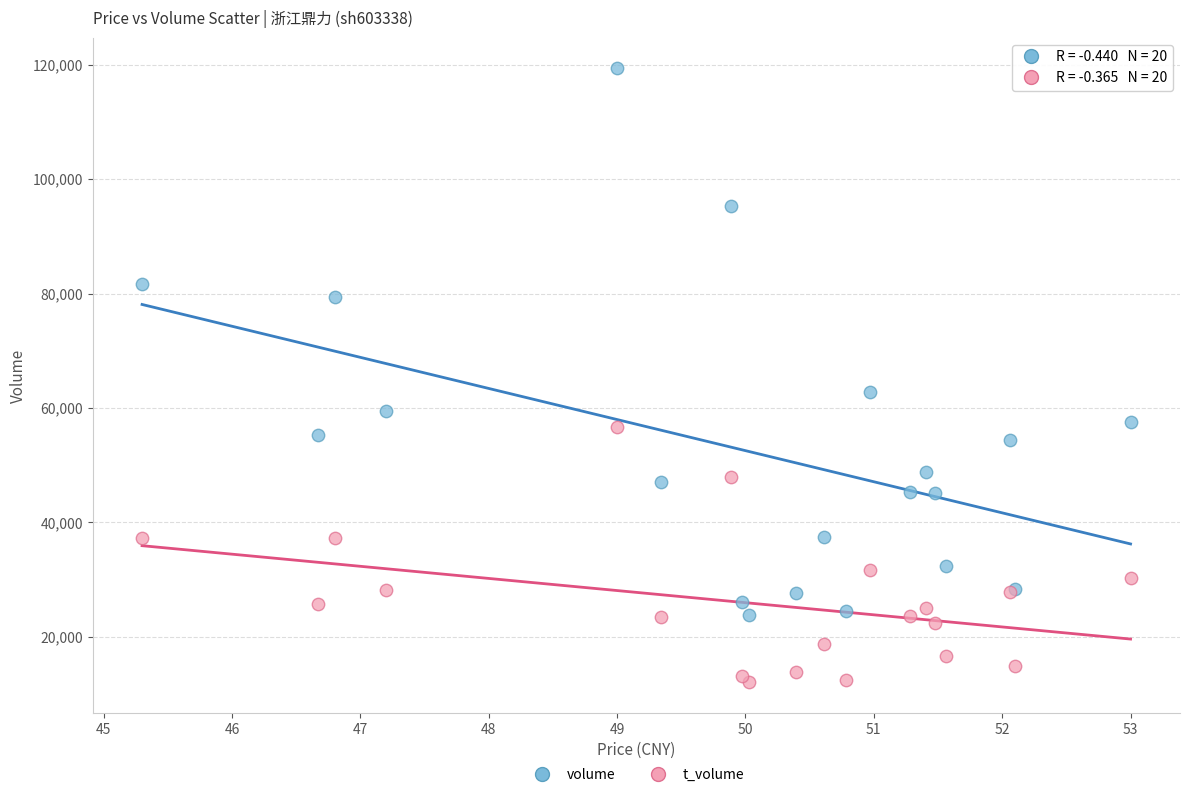

Which series contains the highest Y value?

volume